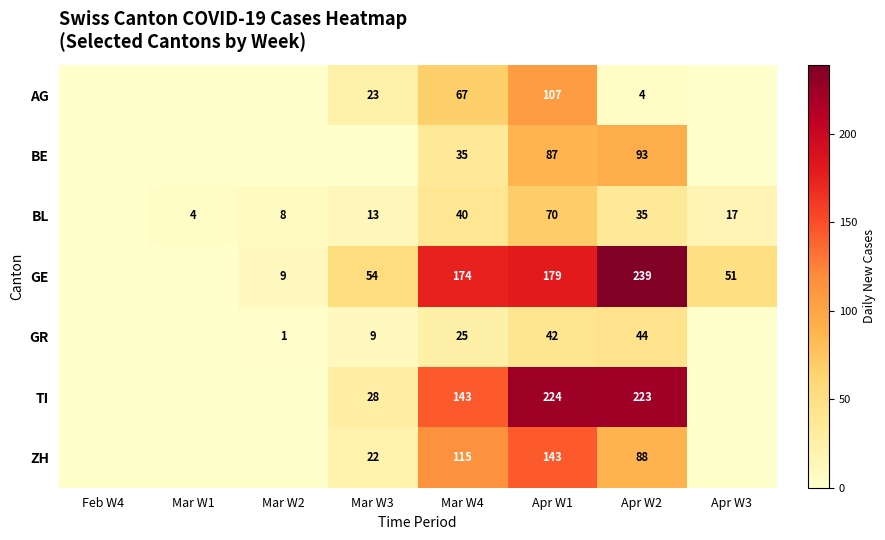

True or false: ZH has a value of 88 at Apr W2.

True